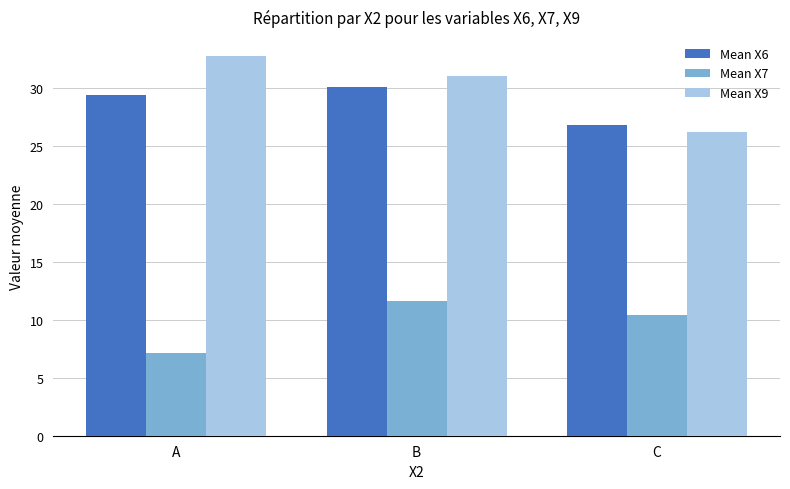

What is the difference between the maximum and second lowest values in the Mean X7 series?

1.2